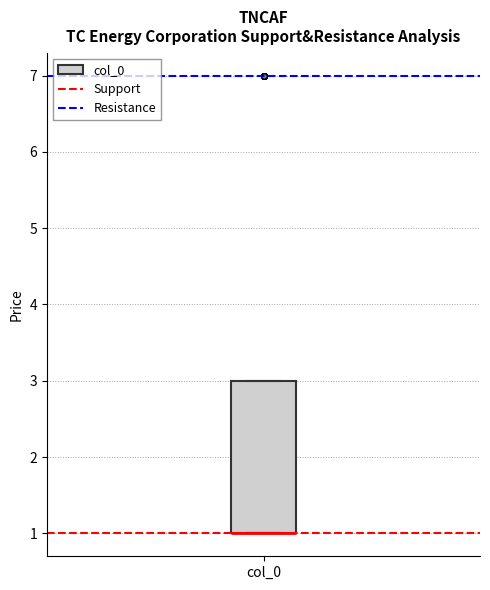

Transcribe this box plot: give where the median line is, the range the box spans, and where the two whiskers end, as read against the y-axis. The values are not printed on the chart, so give them approximately, as read against the axis.

median 1 (drawn on the box's lower edge), box 1 to 3, whiskers 1 to 3